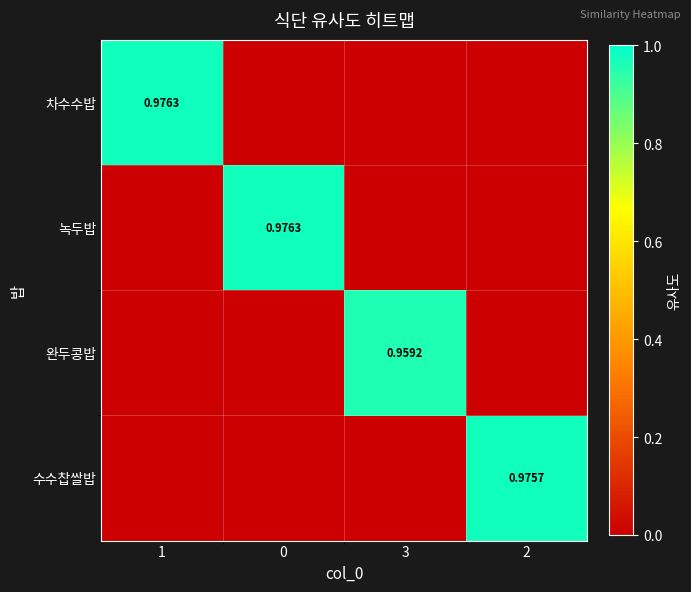

What is the spread (max minus min) of values at 2?

1.0